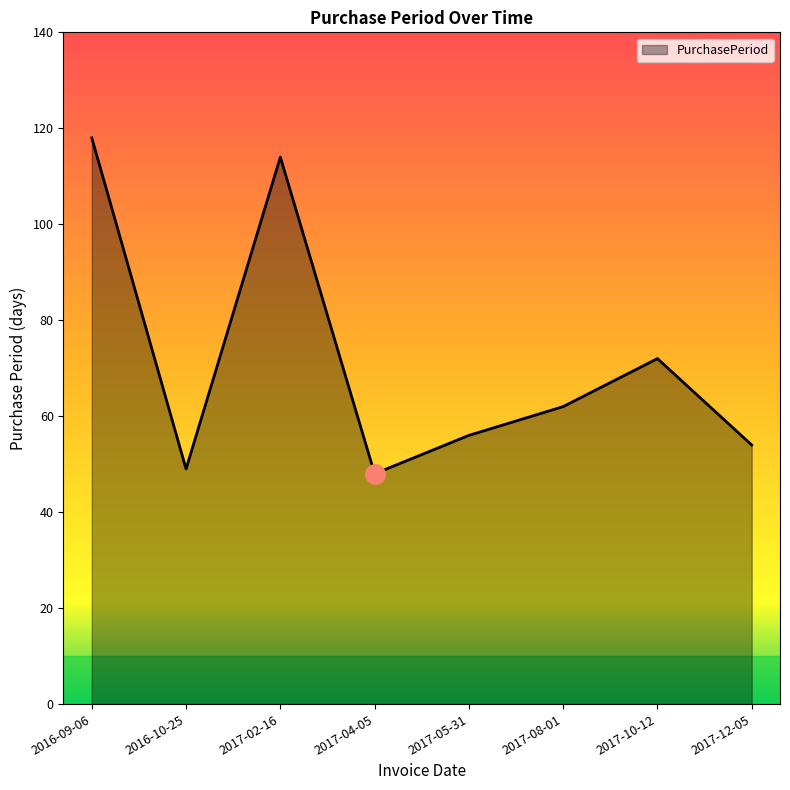

What position from the left is 2016-09-06?

1